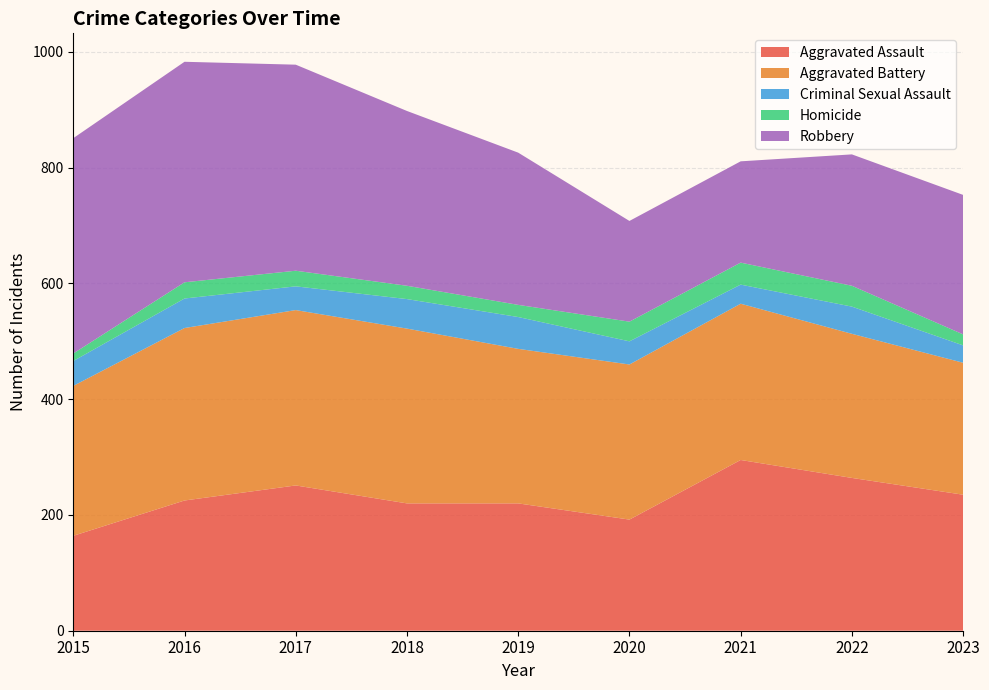

Reading right to left, extract all data points from this chart.

Aggravated Assault: 2023=235	2022=264	2021=295	2020=192	2019=220	2018=220	2017=251	2016=225	2015=164
Aggravated Battery: 2023=228	2022=249	2021=270	2020=268	2019=267	2018=302	2017=303	2016=298	2015=259
Criminal Sexual Assault: 2023=30	2022=47	2021=33	2020=40	2019=55	2018=51	2017=41	2016=51	2015=43
Homicide: 2023=19	2022=36	2021=38	2020=34	2019=21	2018=23	2017=27	2016=28	2015=13
Robbery: 2023=241	2022=227	2021=175	2020=174	2019=263	2018=302	2017=356	2016=381	2015=372